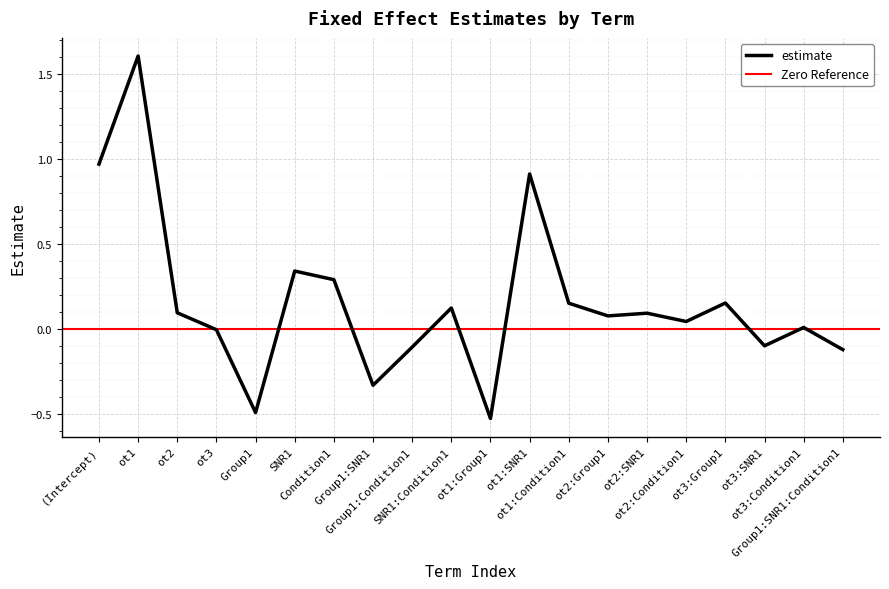

Rank the categories by value from lowest to highest.

ot1:Group1, Group1, Group1:SNR1, Group1:SNR1:Condition1, Group1:Condition1, ot3:SNR1, ot3, ot3:Condition1, ot2:Condition1, ot2:Group1, ot2:SNR1, ot2, SNR1:Condition1, ot1:Condition1, ot3:Group1, Condition1, SNR1, ot1:SNR1, (Intercept), ot1